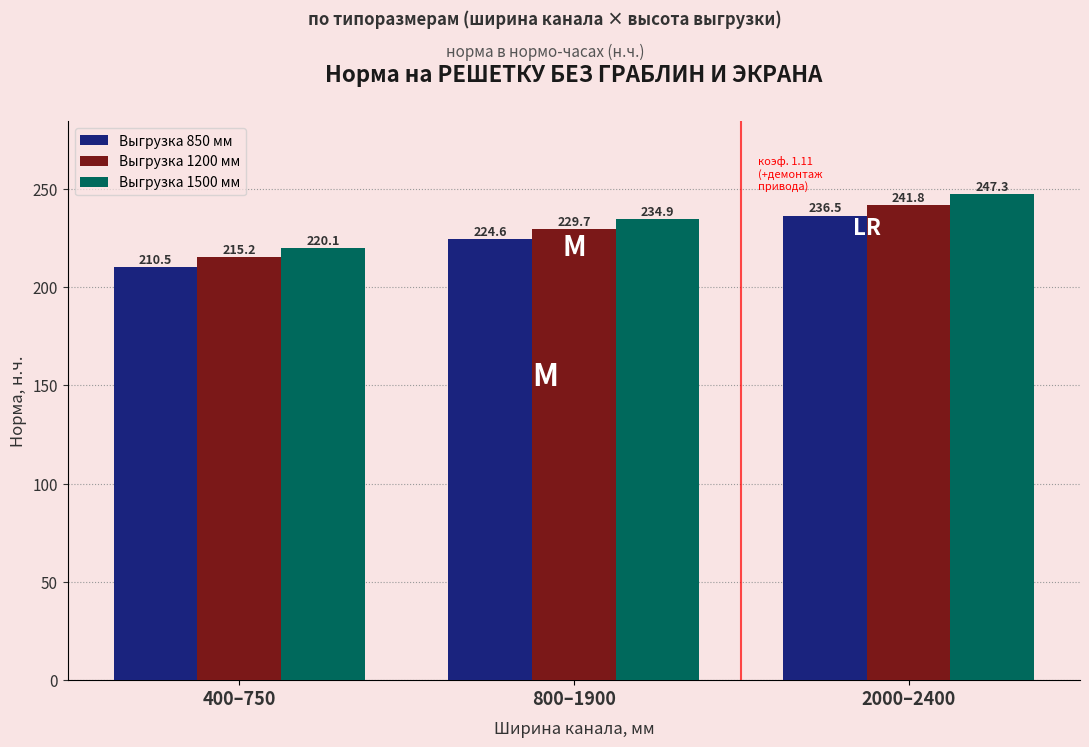

How many categories are shown in the chart?

3